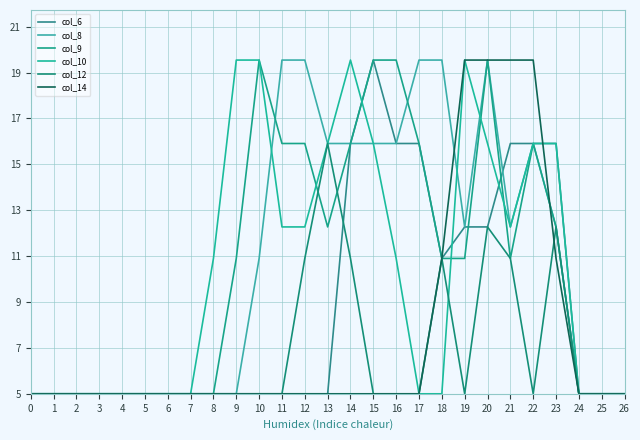

Which series has the widest spread of values?

col_6